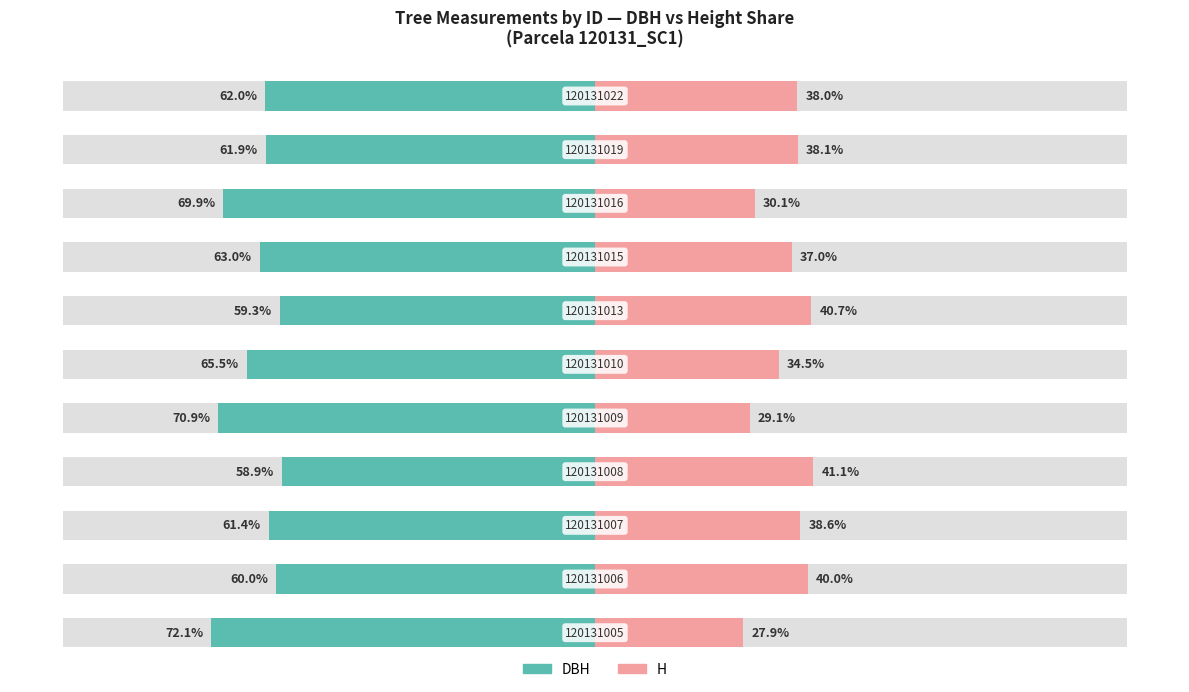

What is the difference between the second highest and second lowest values in the DBH series?

11.6